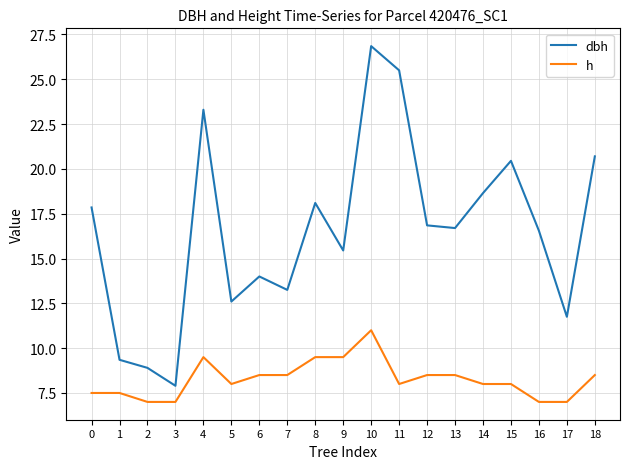

What is the greatest value displayed?

26.9